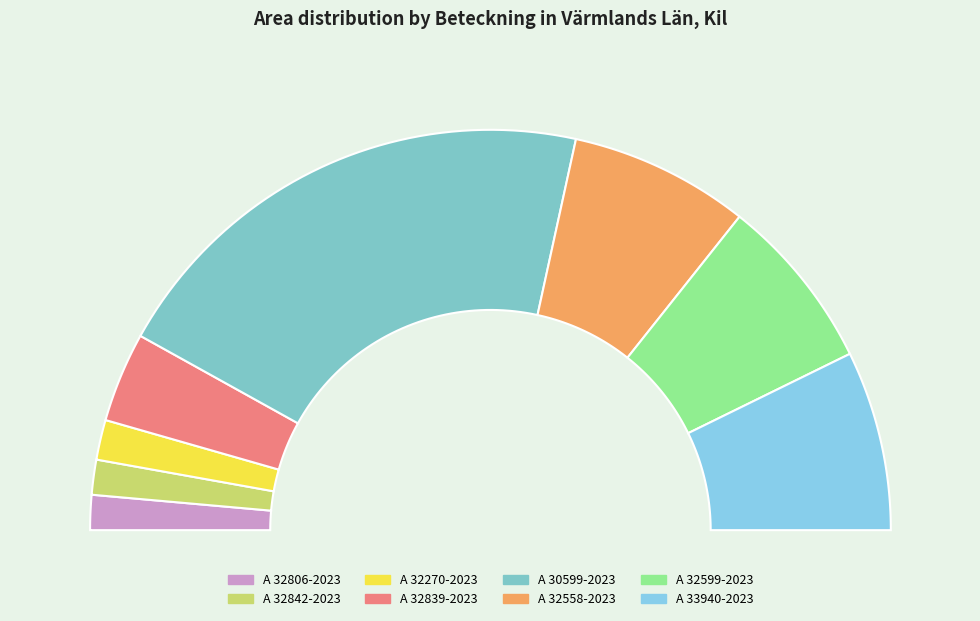

How much of the chart is everything except A 32806-2023?

97.2%